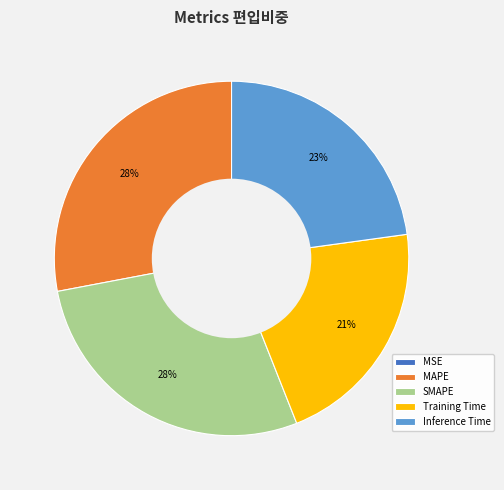

True or false: Inference Time accounts for 13% of the total.

False